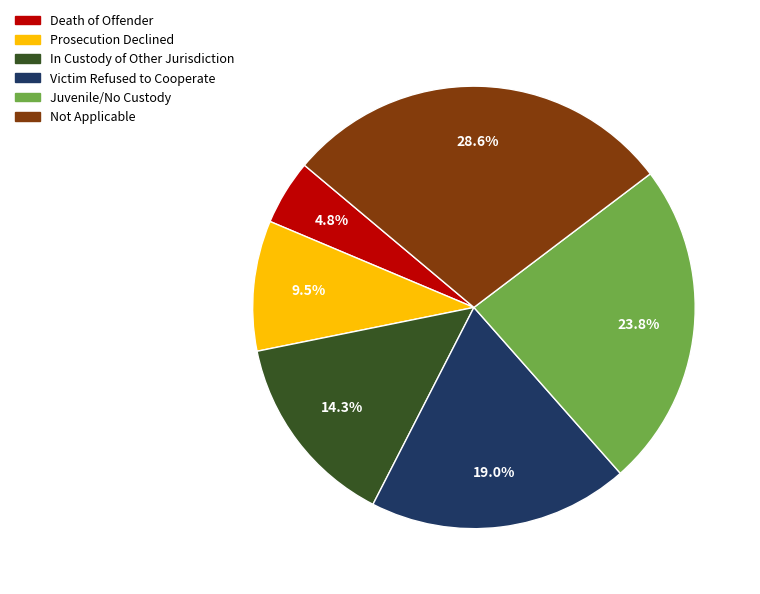

Is there any slice that represents more than half of the pie?

No